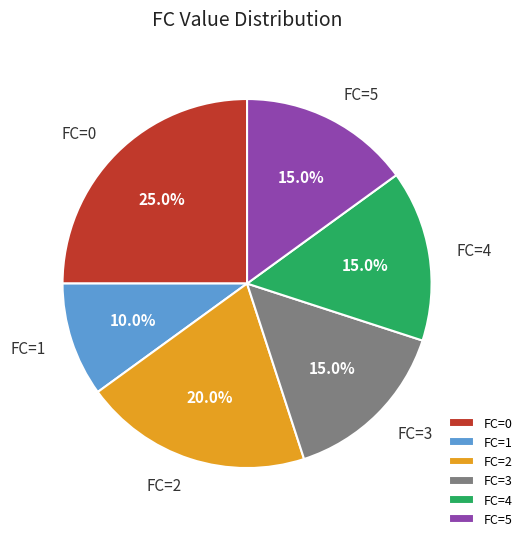

Is there a majority slice in this chart?

No